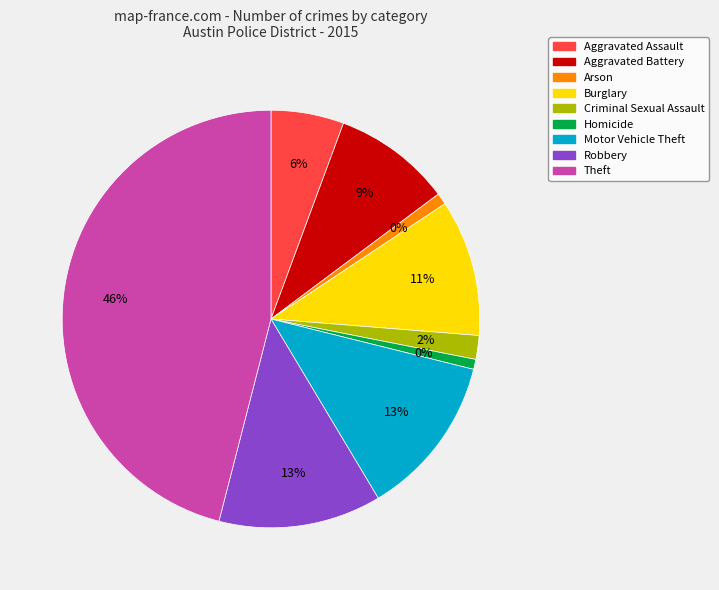

To the nearest percent, what is the average slice percentage?

11%